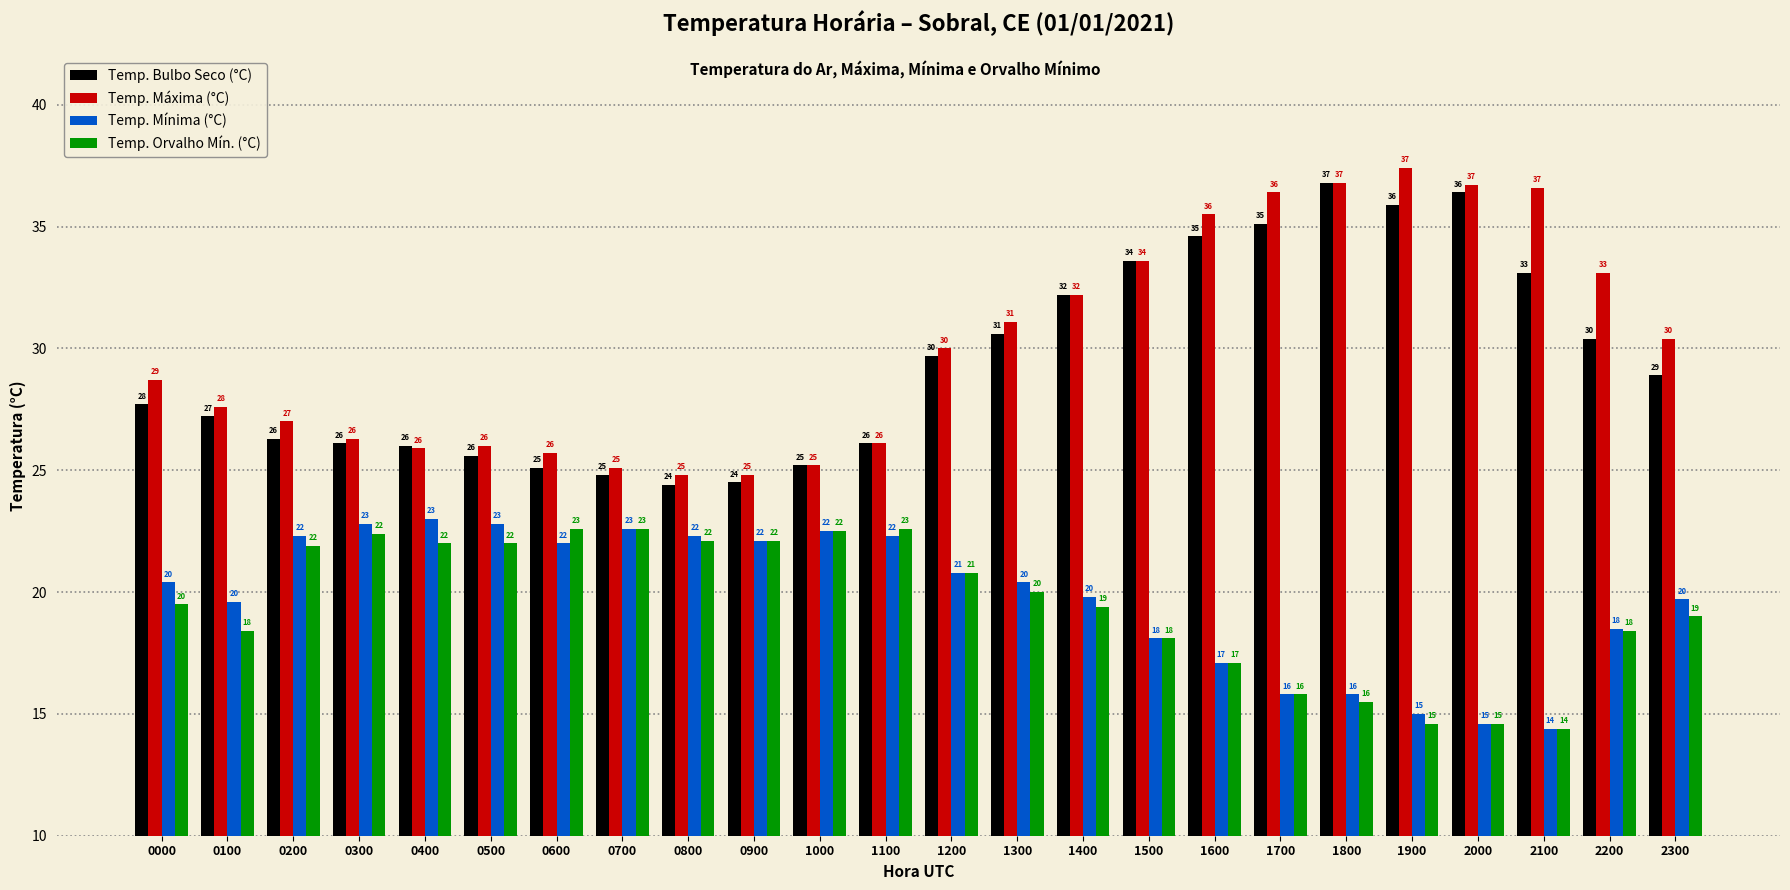

Where is Temp. Bulbo Seco (°C) nearest to the value 30?

1200